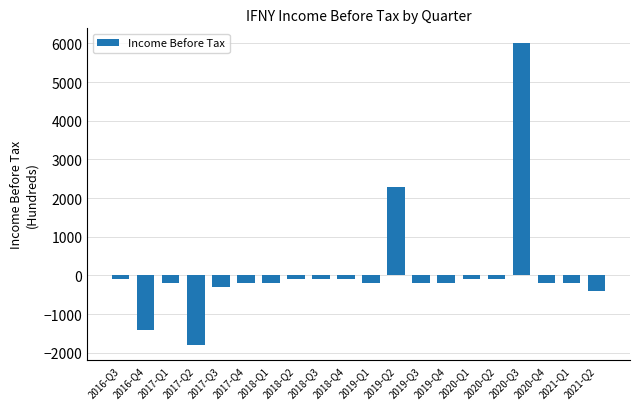

What is the sum of the values at 2020-Q1 and 2019-Q3?

-300